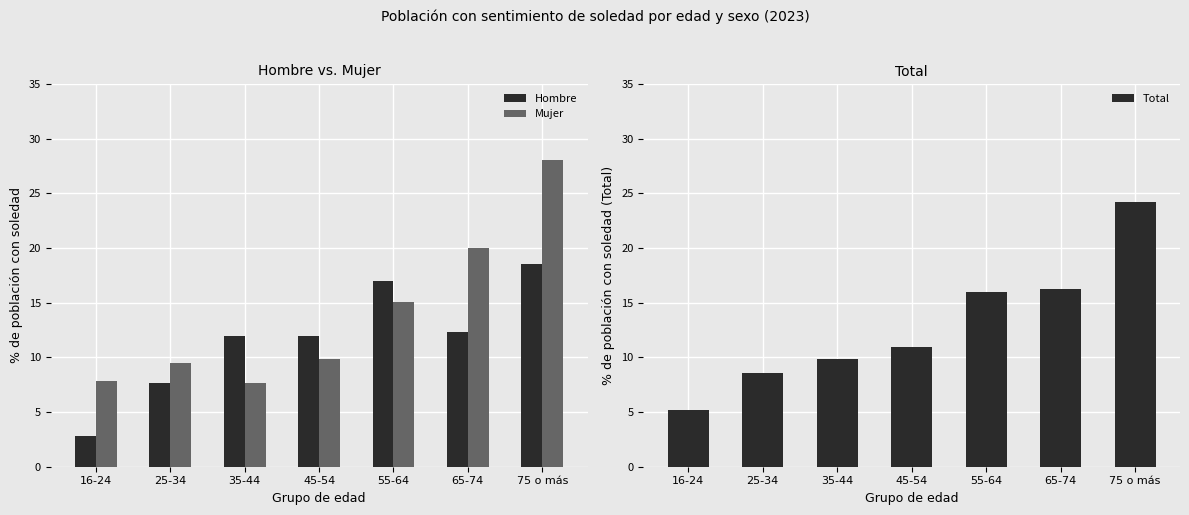

Which label corresponds to the largest value in the chart?

75 o más